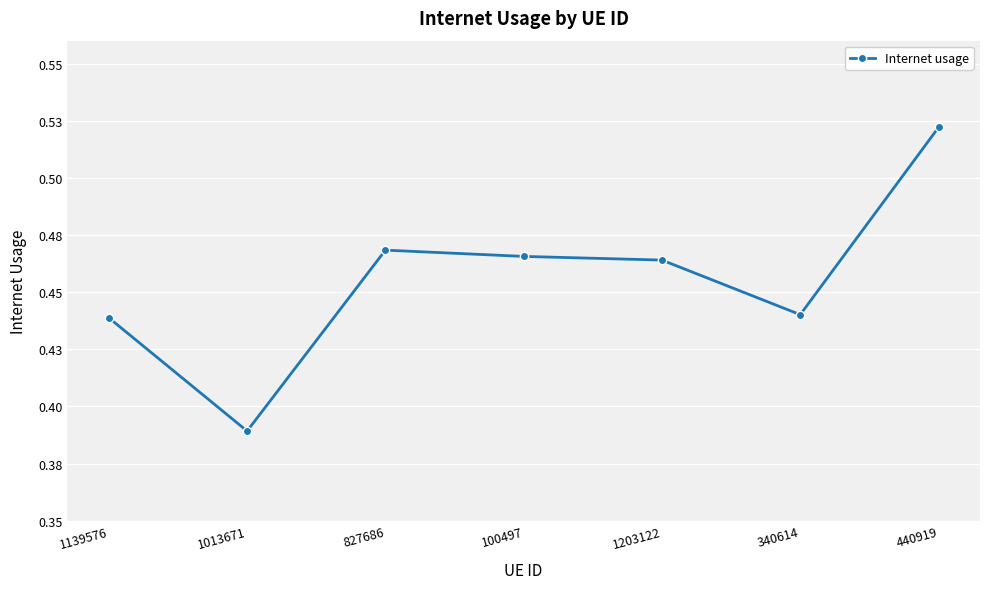

Rank the categories by value from highest to lowest.

440919, 827686, 100497, 1203122, 340614, 1139576, 1013671